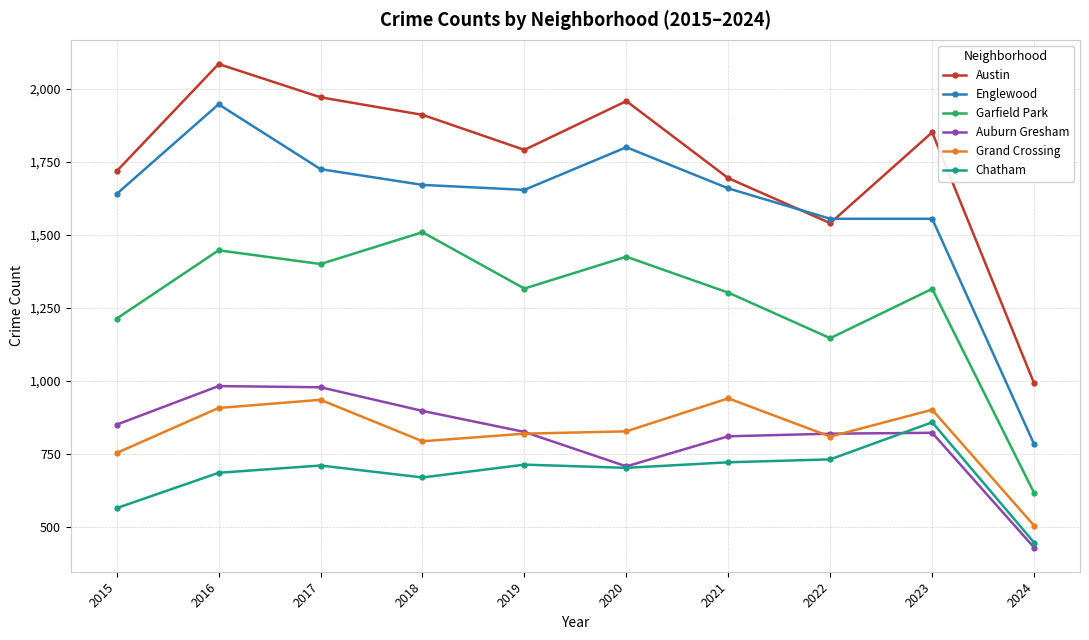

What is the sum of the Garfield Park values at 2018 and 2021?

2813